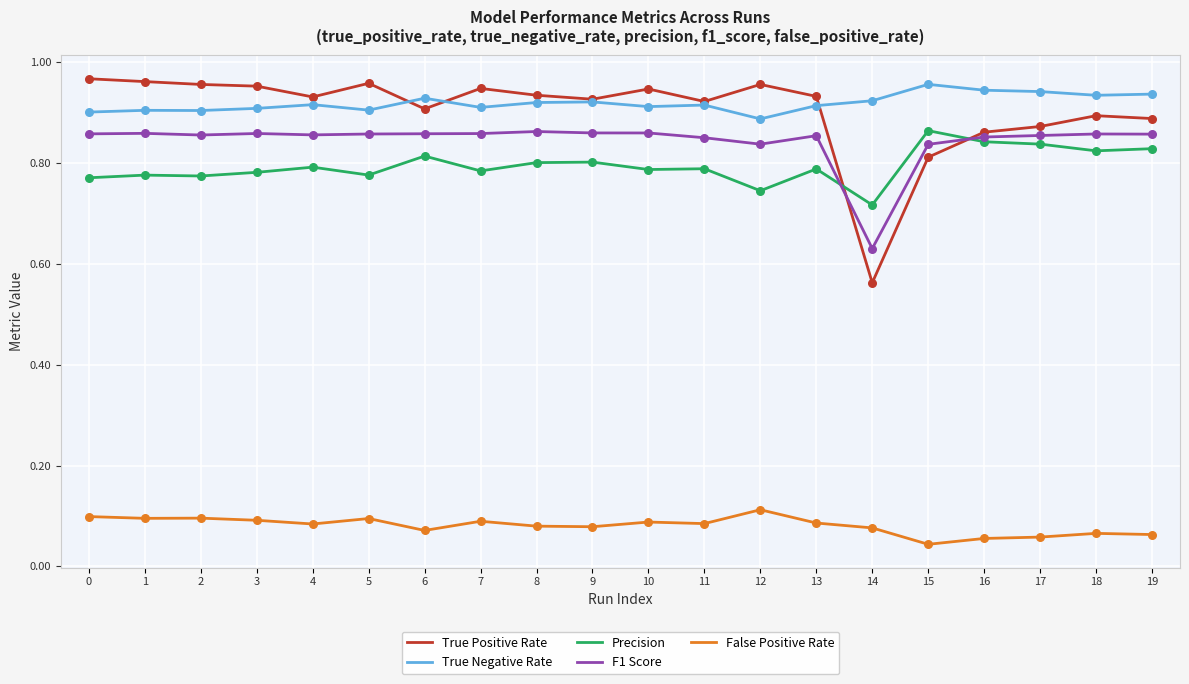

What is the total value across all series at 3?

3.6